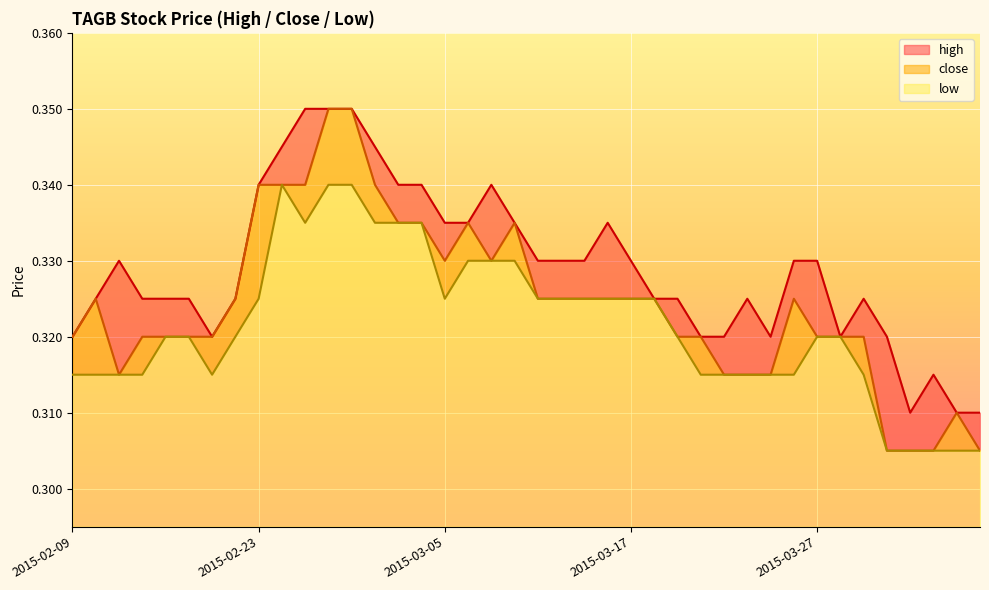

What position from the left is 2015-04-02?

37